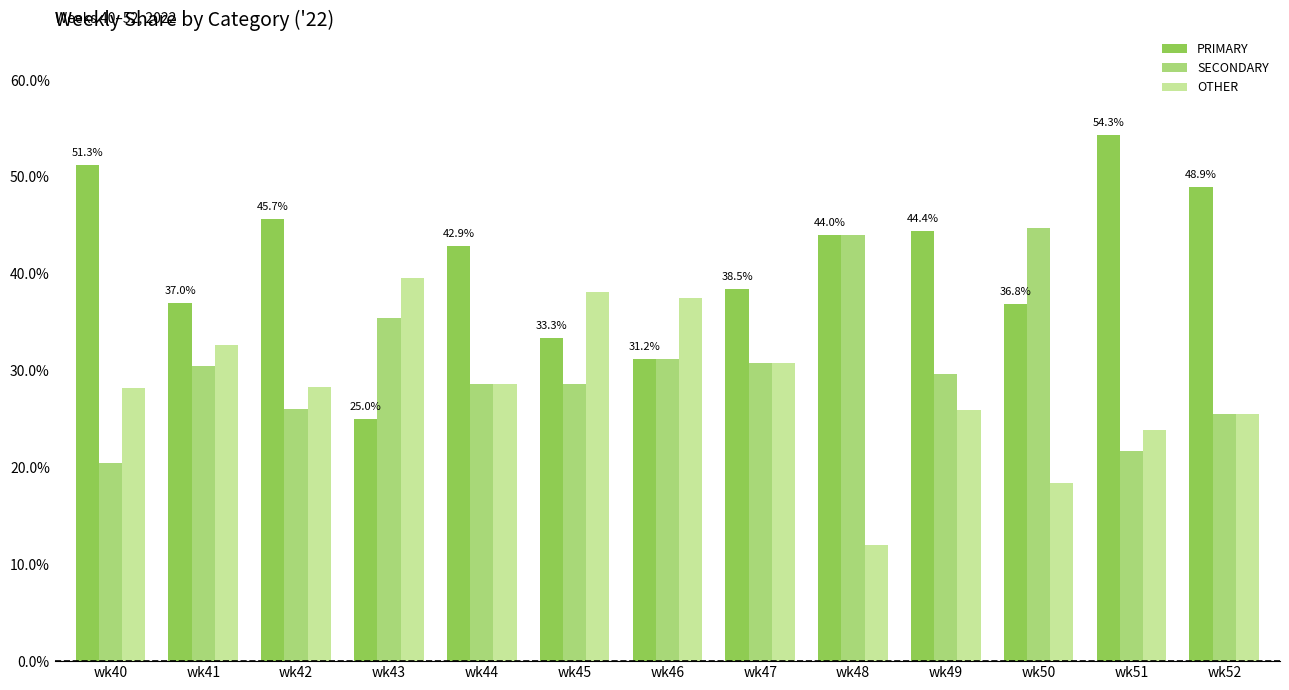

True or false: OTHER has a value of 7.2 at wk42.

False